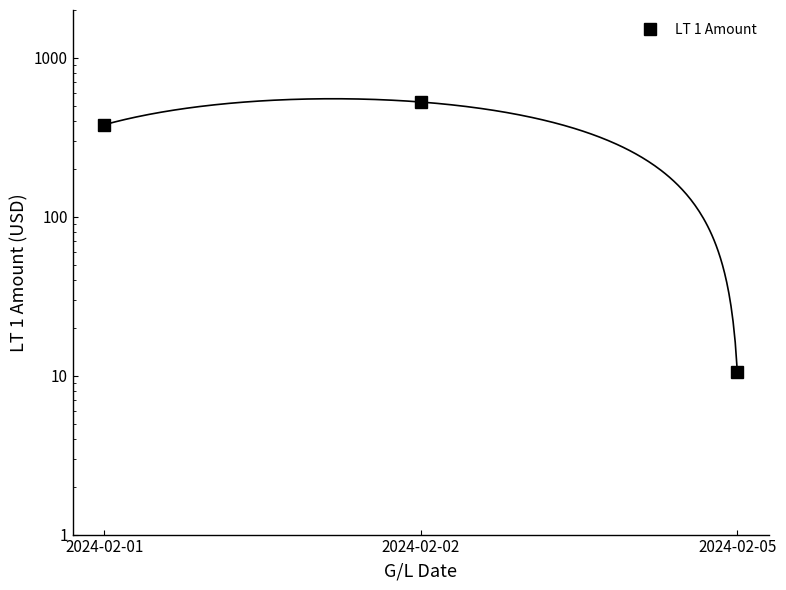

The value at 2024-02-02 is 527.2. True or false?

True